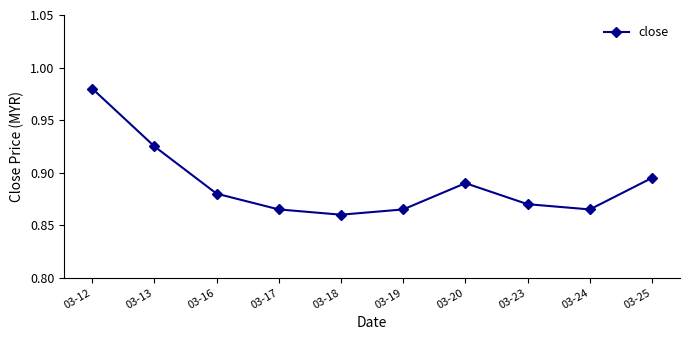

What is the sum of the values at 03-12 and 03-17?

1.8